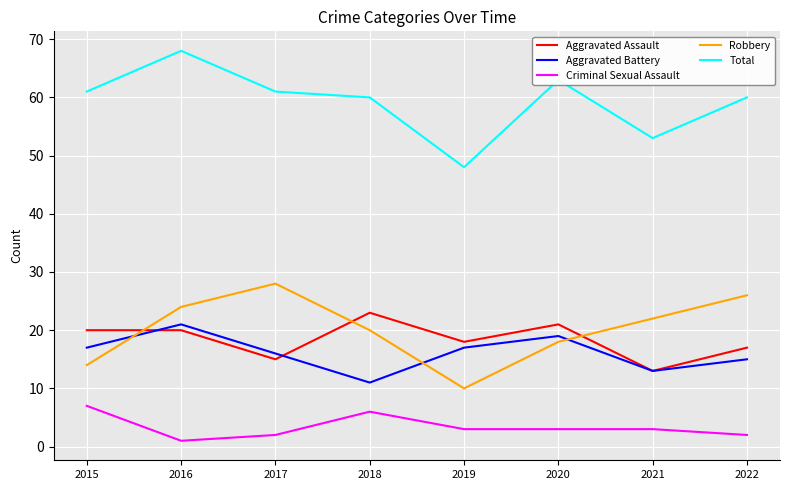

Reading right to left, transcribe all the data shown in this chart.

Aggravated Assault: 17	13	21	18	23	15	20	20
Aggravated Battery: 15	13	19	17	11	16	21	17
Criminal Sexual Assault: 2	3	3	3	6	2	1	7
Robbery: 26	22	18	10	20	28	24	14
Total: 60	53	63	48	60	61	68	61